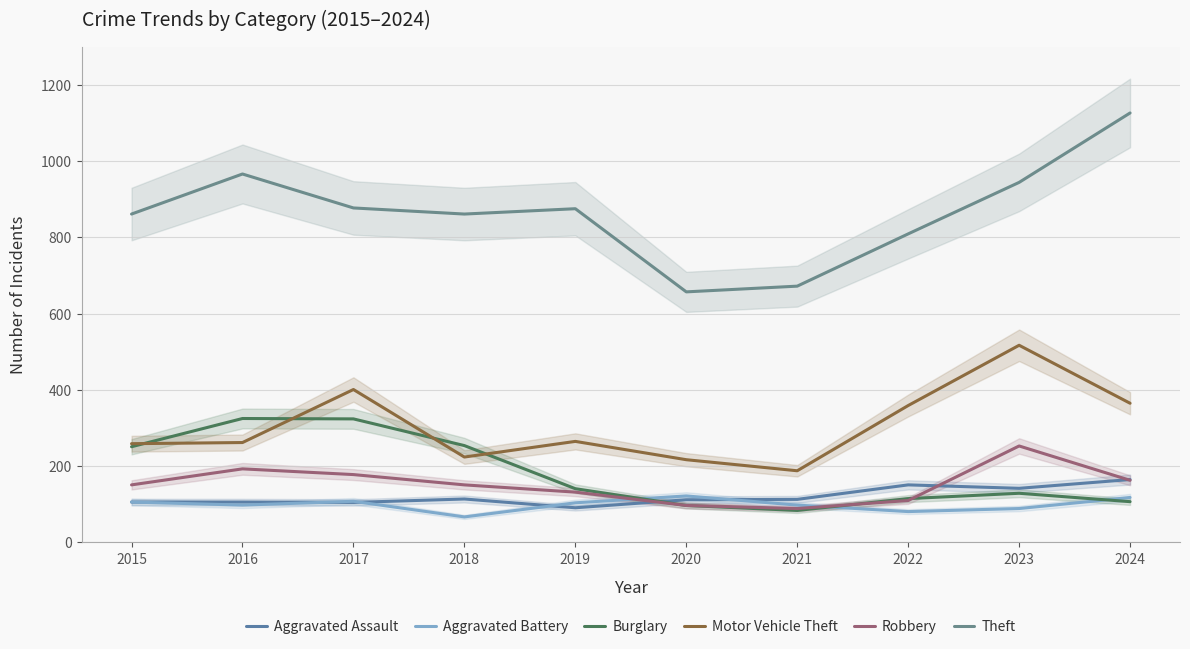

Rank the series at 2018 from lowest to highest value.

Aggravated Battery, Aggravated Assault, Robbery, Motor Vehicle Theft, Burglary, Theft